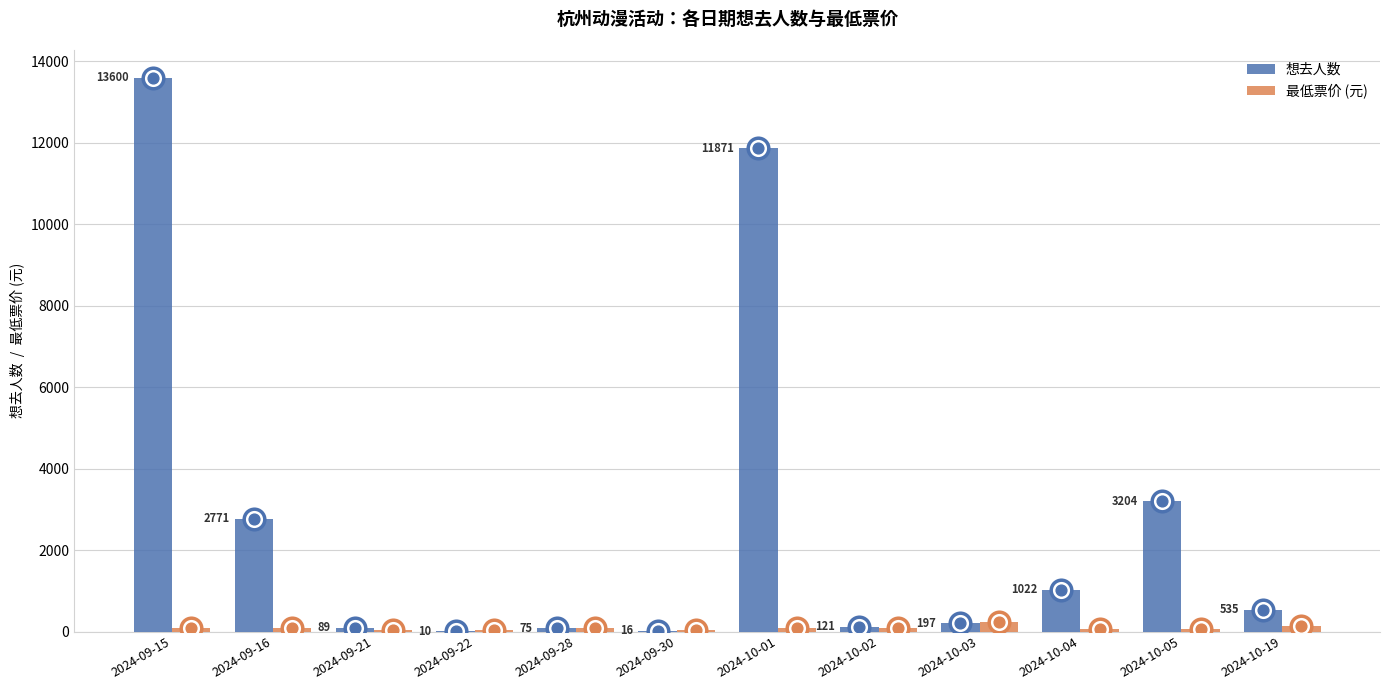

What is the total value across all series at 2024-09-30?

55.0